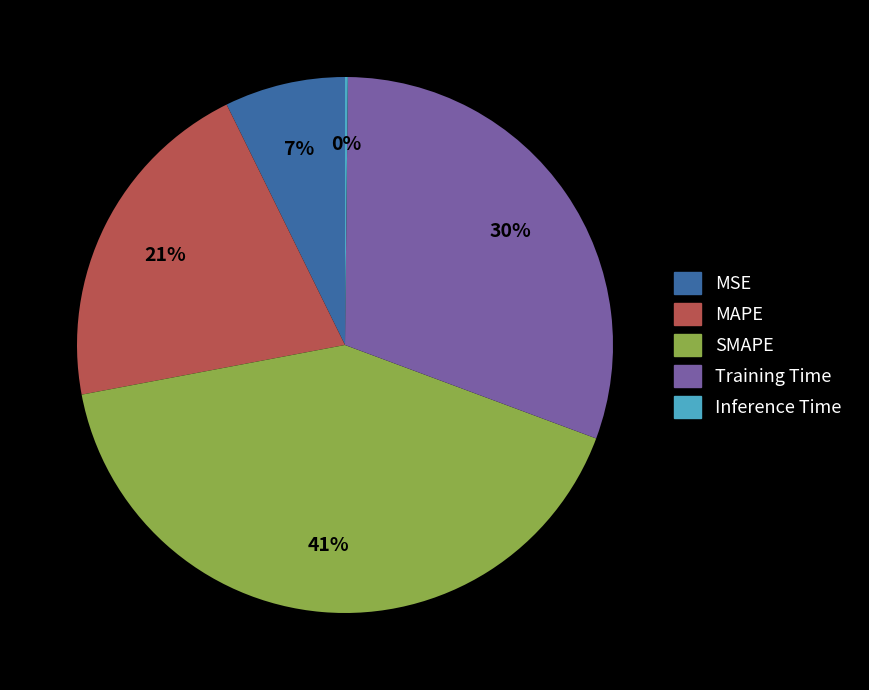

The MAPE slice represents 21% of the pie. True or false?

True